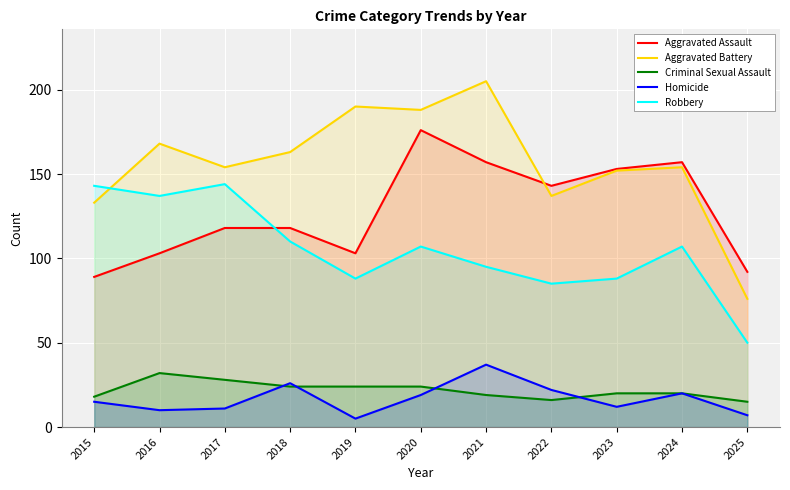

What is the average value of the Criminal Sexual Assault series?

22